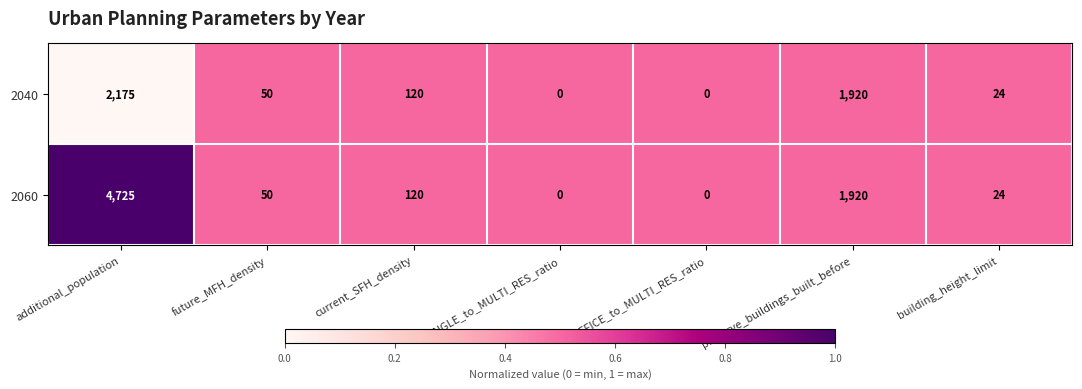

True or false: 2040 has a value of 0 at OFFICE_to_MULTI_RES_ratio.

True